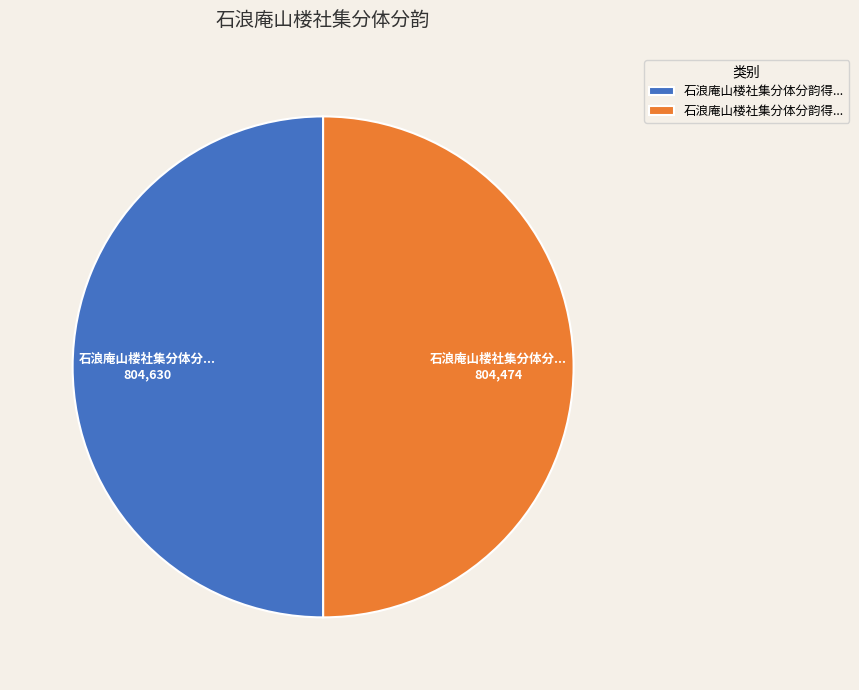

Which slice is the largest?

石浪庵山楼社集分体分韵得七律青字